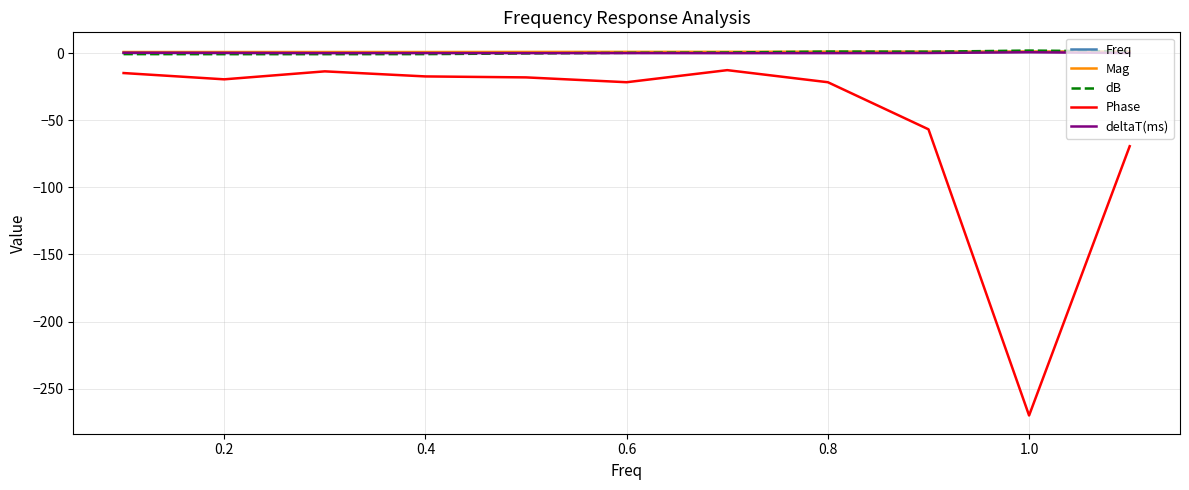

Which series has the widest spread of values?

Phase